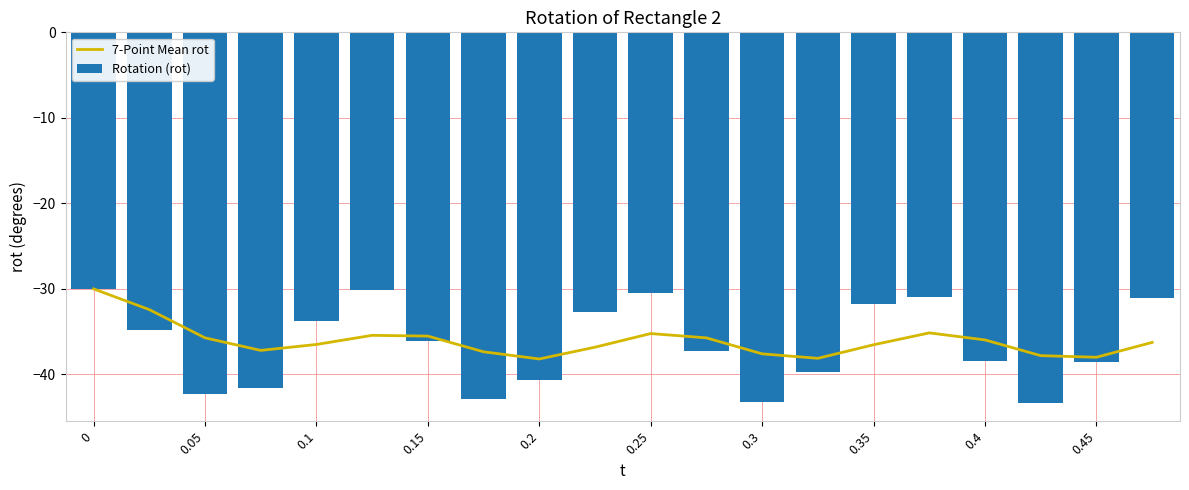

What is the difference between the maximum and minimum values in the Rotation (rot) series?

13.3